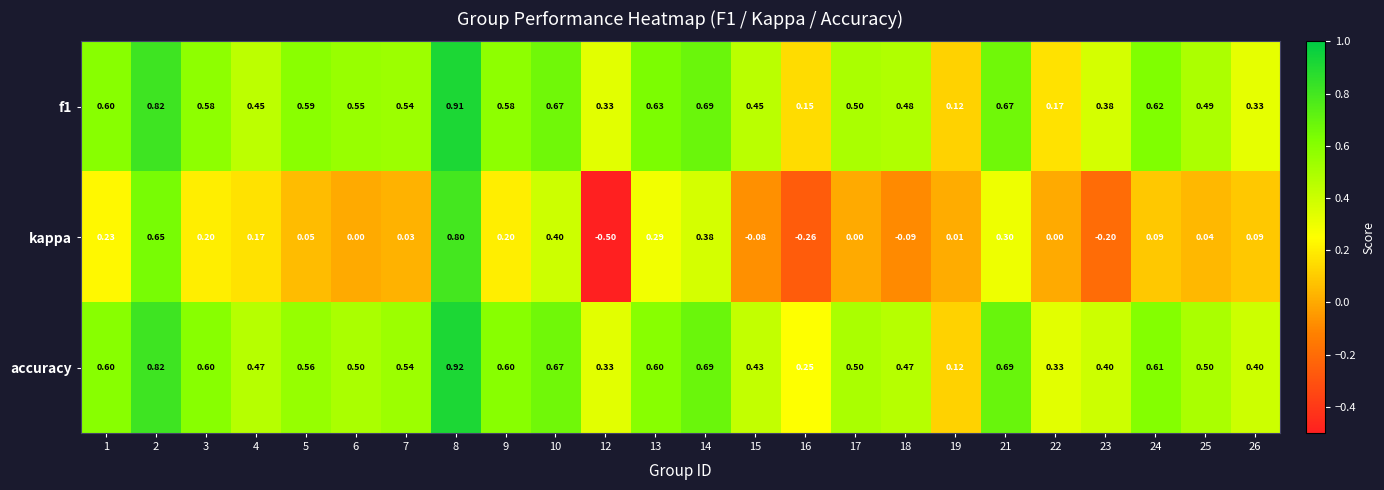

Which series has the largest range (max minus min)?

kappa